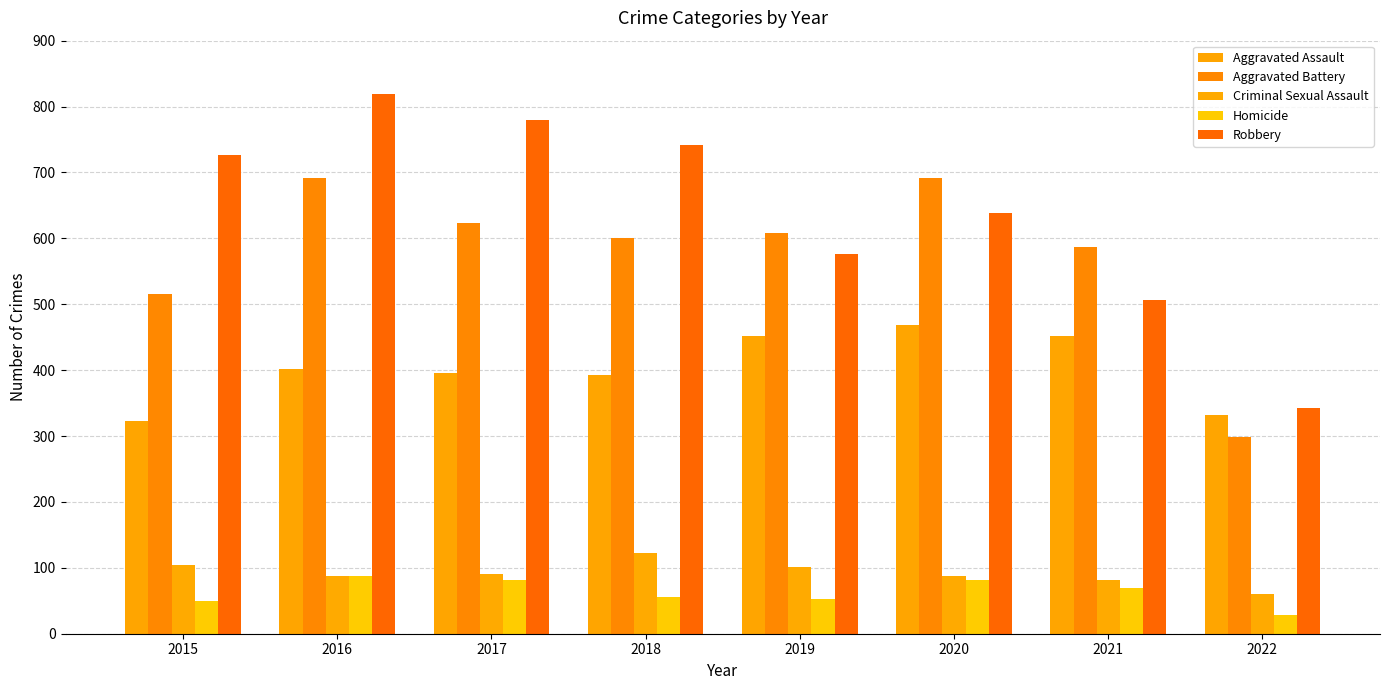

How many distinct data groups are displayed?

5